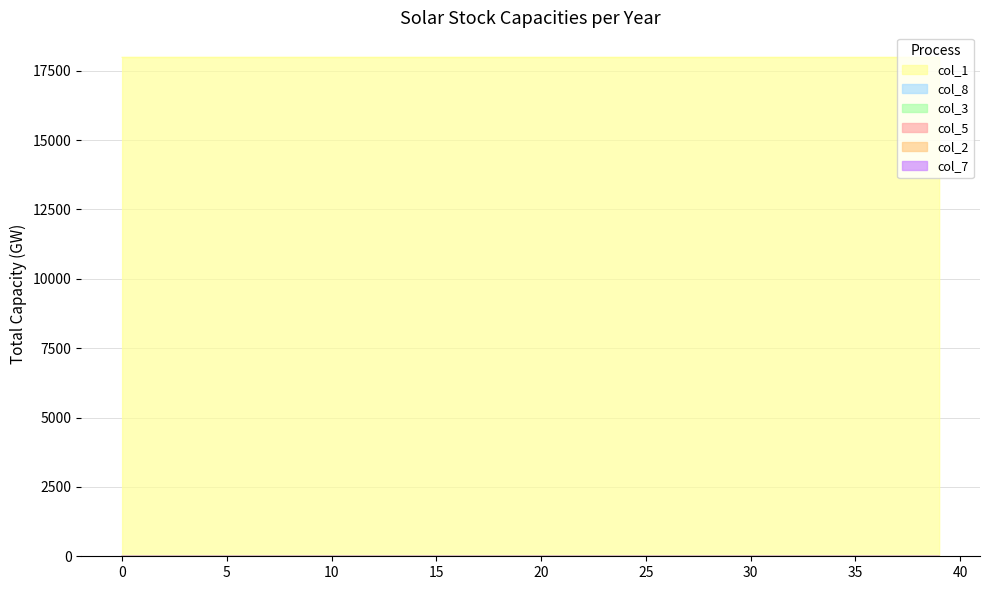

List the series in order of their peak value, highest first.

col_1, col_8, col_3, col_5, col_2, col_7